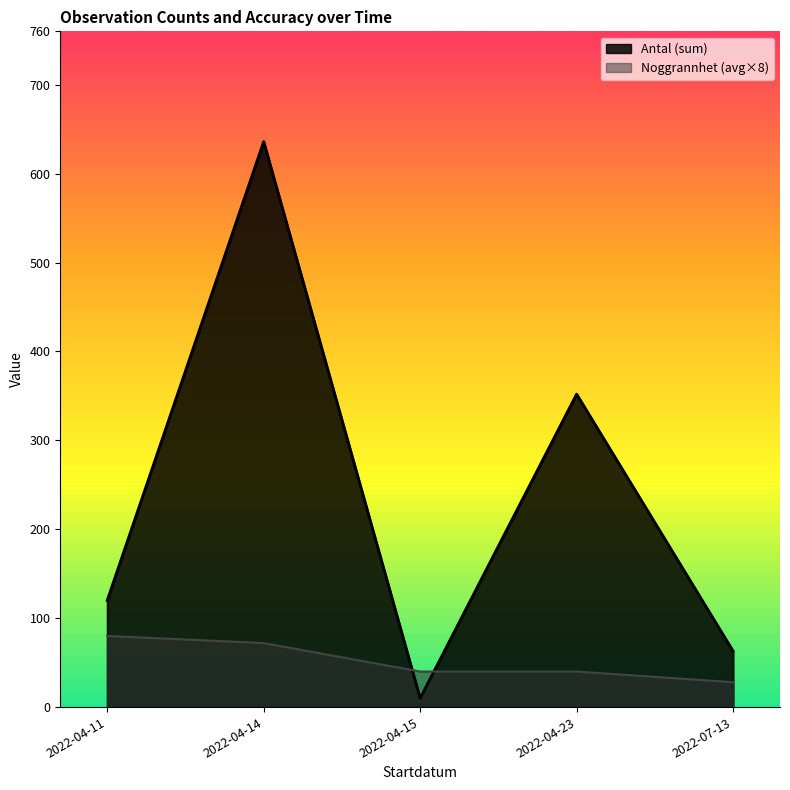

What value does the Antal (Count per date) series have at 2022-04-11?

120